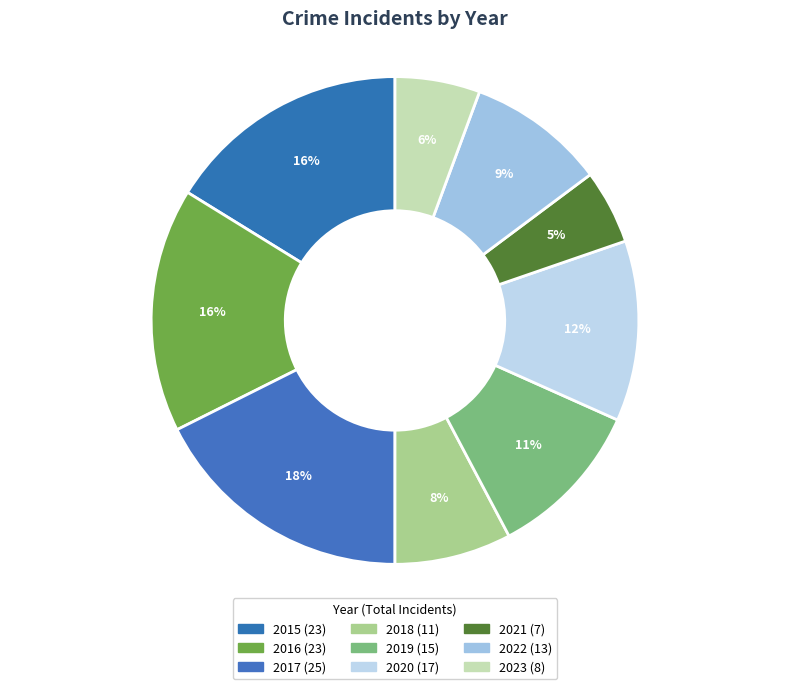

Do 2016 and 2022 together represent more than half of the pie?

No